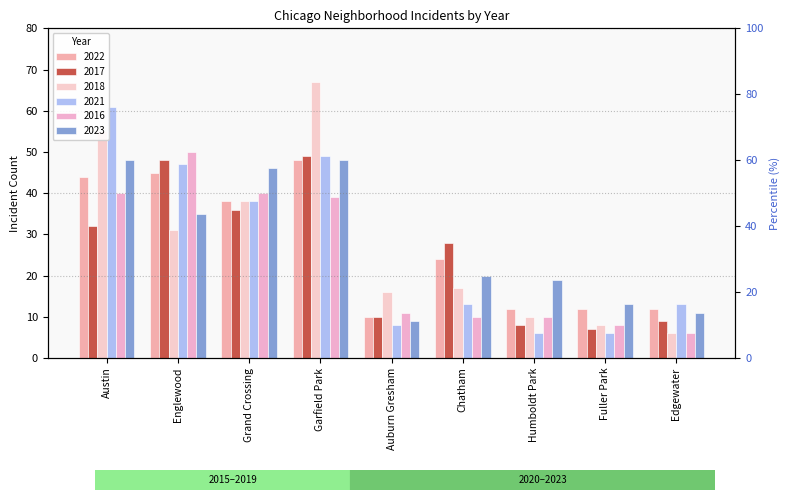

True or false: 2021 has a value of 61 at Austin.

True